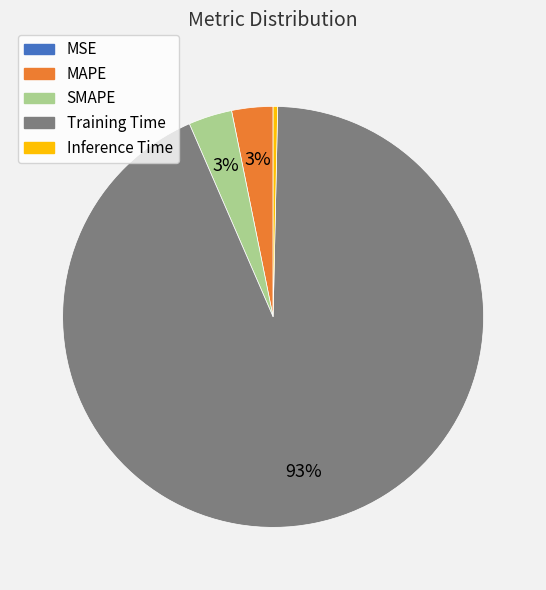

Is the sum of Training Time and SMAPE greater than half?

Yes